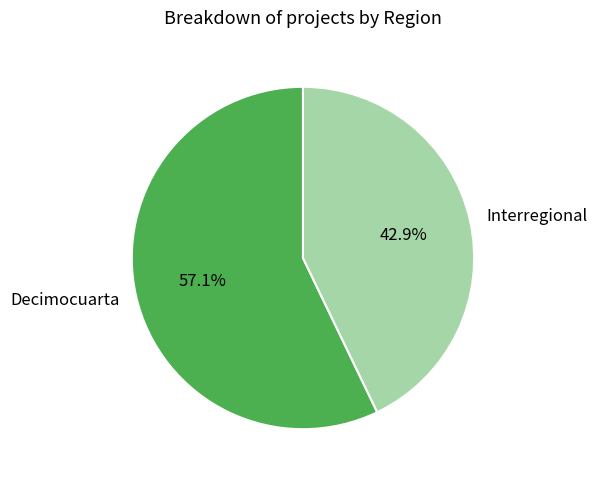

To the nearest percent, what is the difference between the largest and smallest slice percentages?

14%